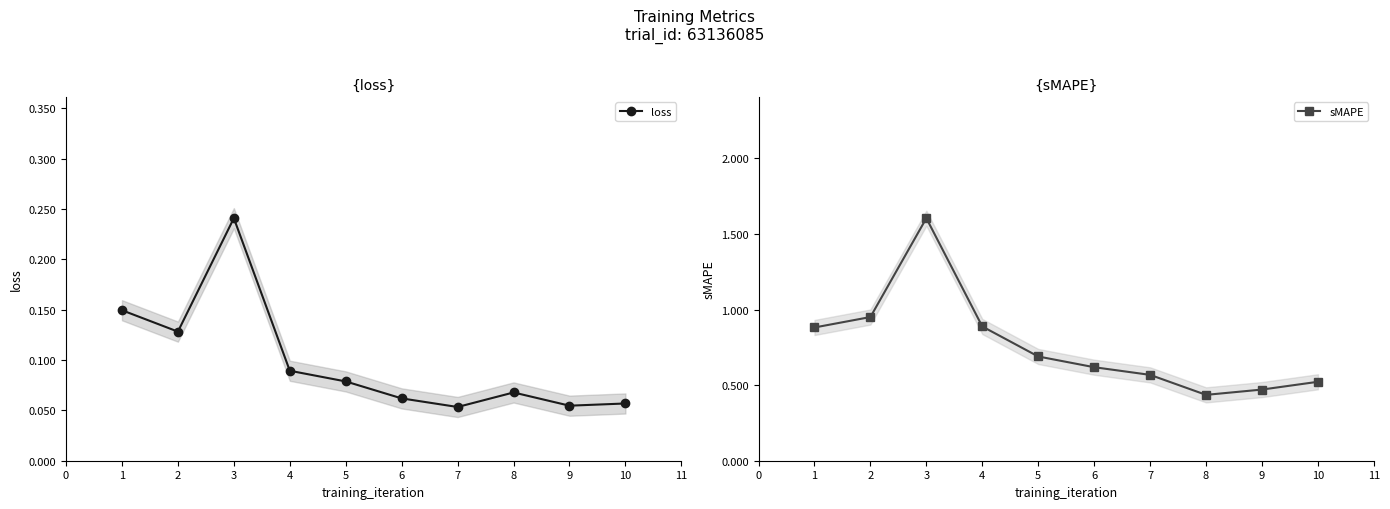

Count the loss values in the range 0 to 1.

10